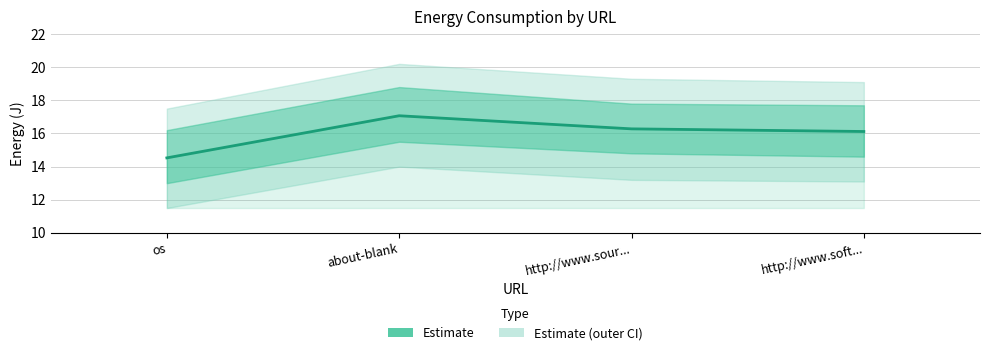

At which category does the chart reach its minimum across all series?

os